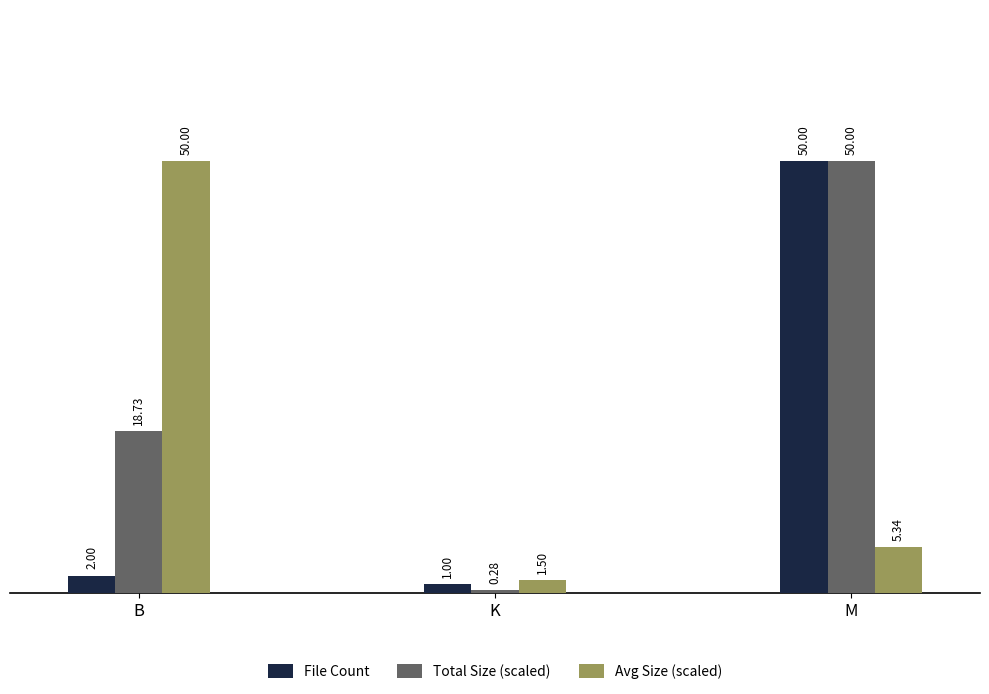

What are all the series names shown in the legend?

File Count, Total Size (scaled), Avg Size (scaled)